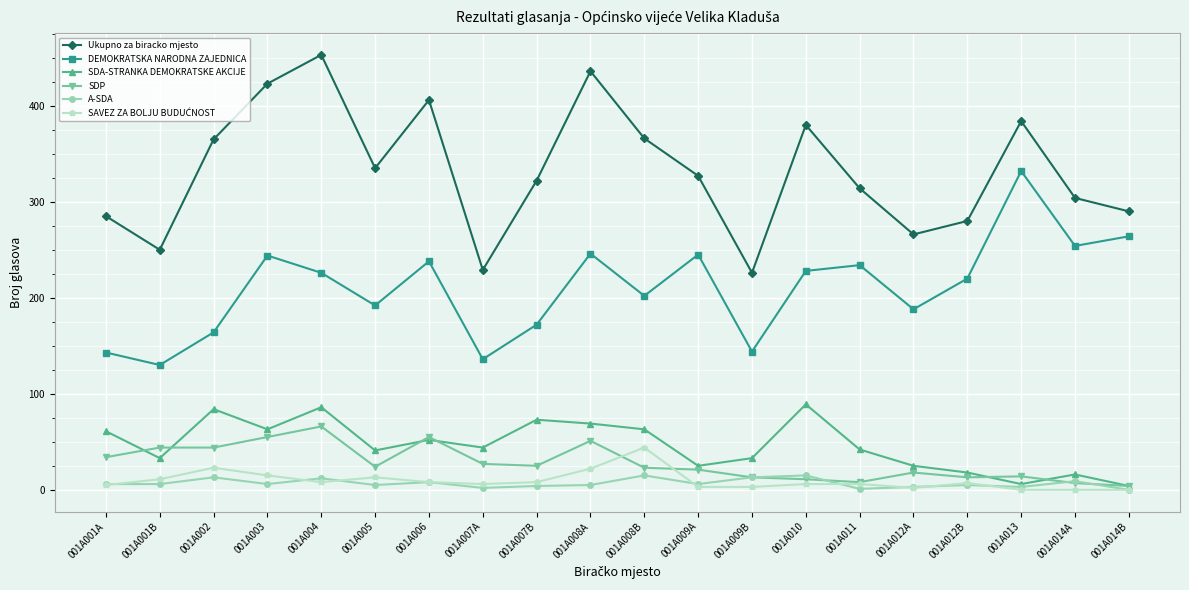

What is the label of the 11th point from the left?

001A008B